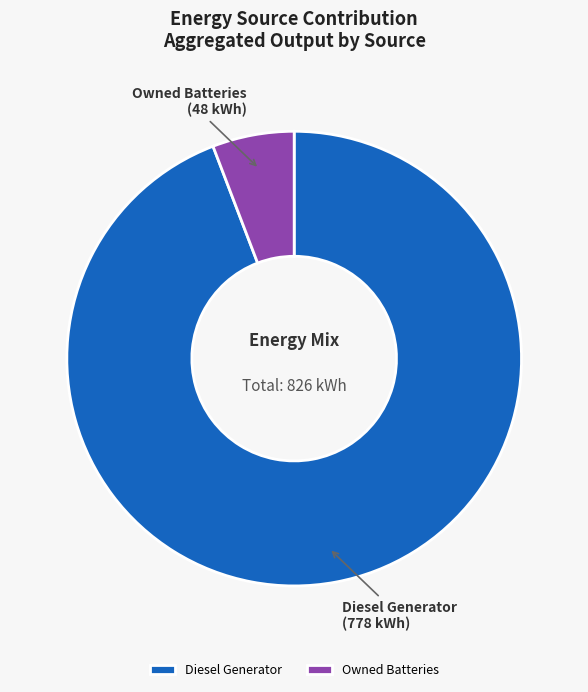

True or false: Owned Batteries accounts for 99% of the total.

False